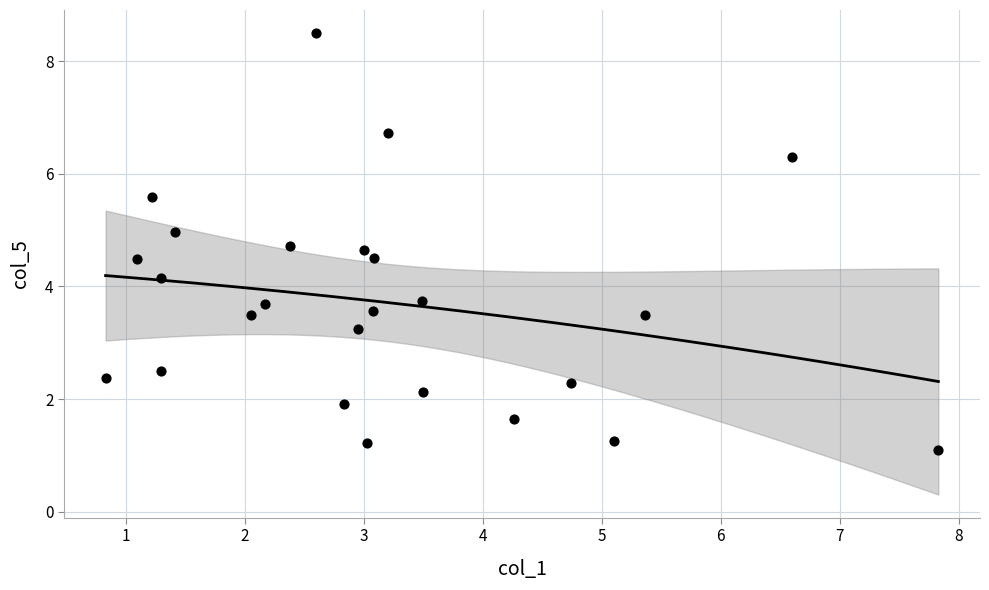

What is the range of X values (max minus min)?

7.0